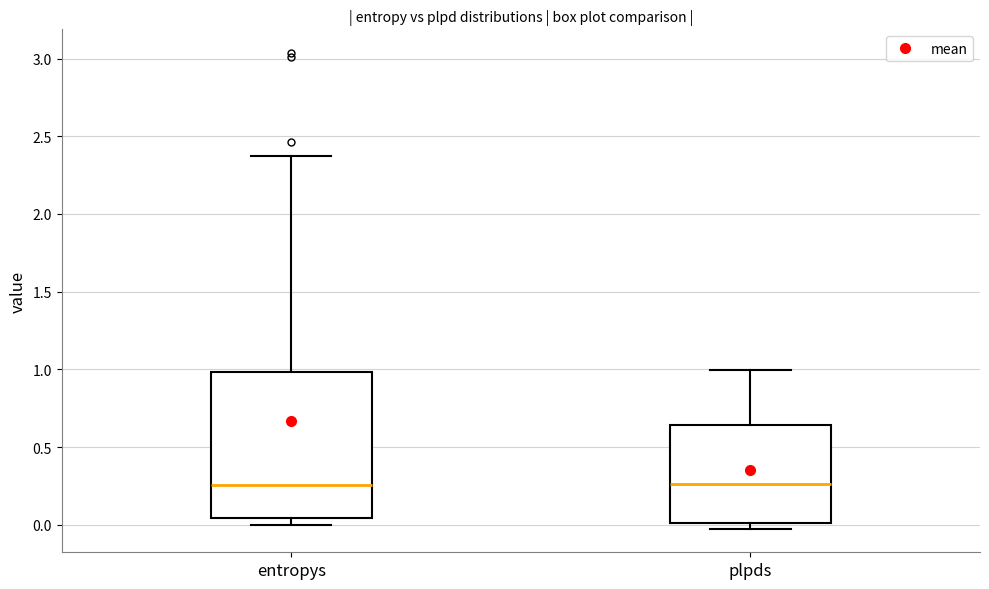

Comparing the boxes themselves (not the whiskers), which one is the tallest?

entropys